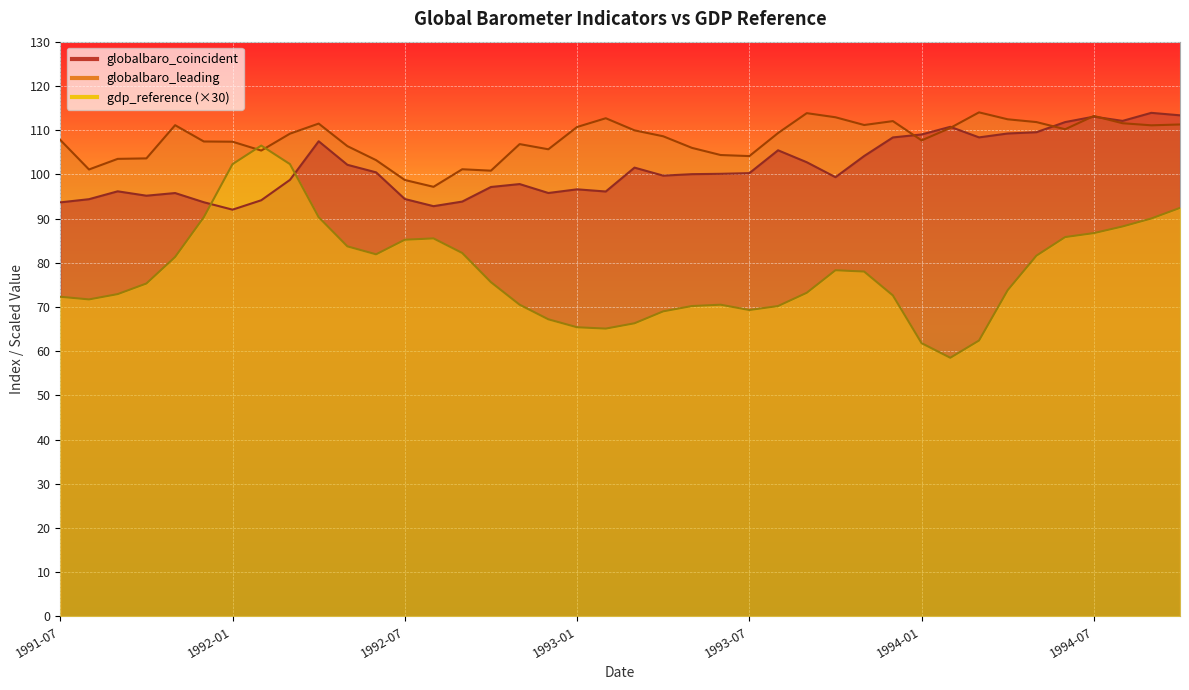

Which series changed the most between 1992-08 and 1993-08?

gdp_reference